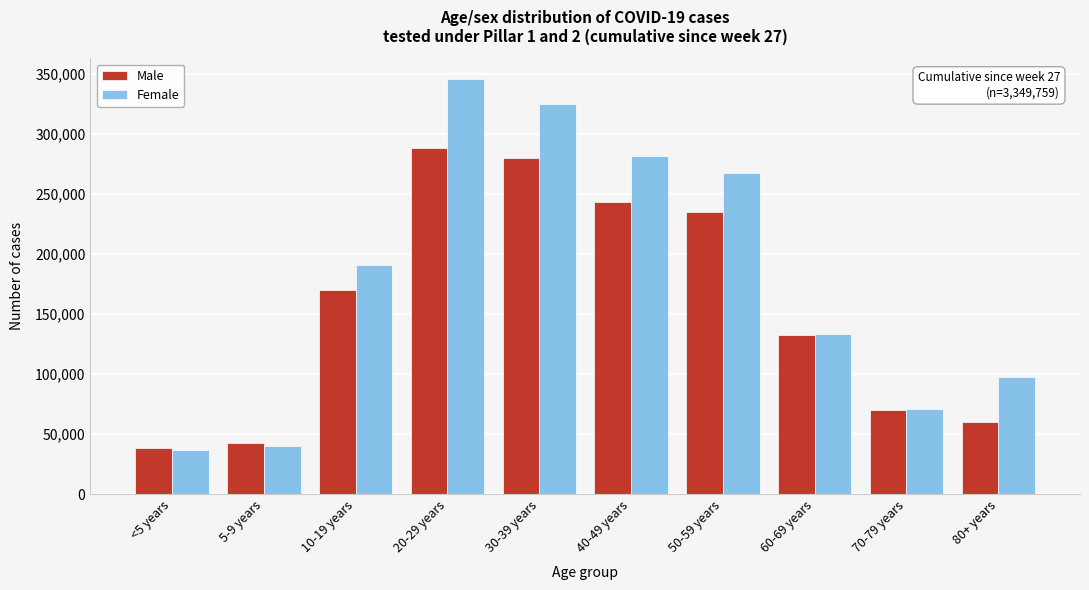

Reading right to left, transcribe all the data shown in this chart.

Male: 80+ years=59709	70-79 years=70098	60-69 years=132776	50-59 years=235283	40-49 years=243592	30-39 years=279565	20-29 years=287827	10-19 years=170053	5-9 years=42646	<5 years=38556
Female: 80+ years=97481	70-79 years=70976	60-69 years=133572	50-59 years=267186	40-49 years=281626	30-39 years=325145	20-29 years=345559	10-19 years=190994	5-9 years=40220	<5 years=36895